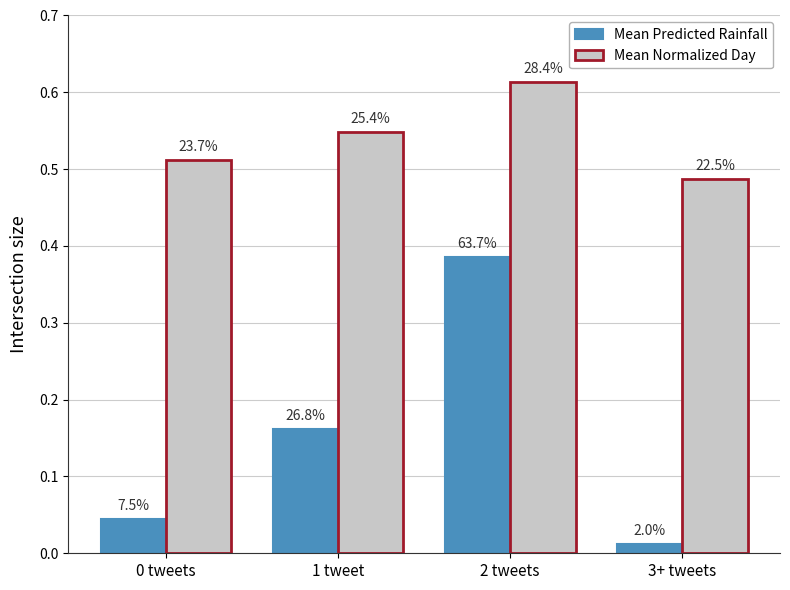

Reading left to right, extract all data points from this chart.

Mean Predicted Rainfall: 0.0	0.2	0.4	0.0
Mean Normalized Day: 0.5	0.5	0.6	0.5